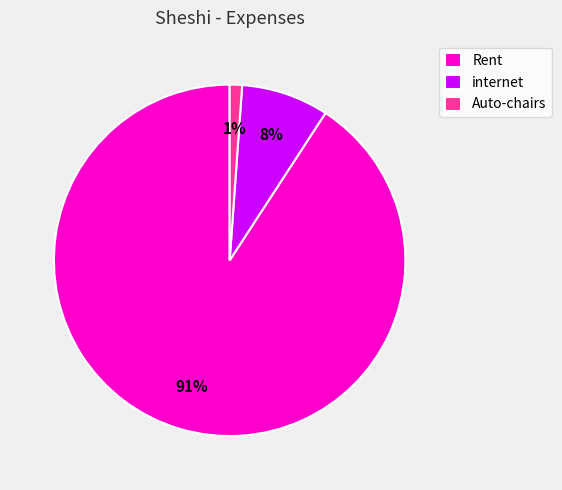

Does any single category account for the majority?

Yes